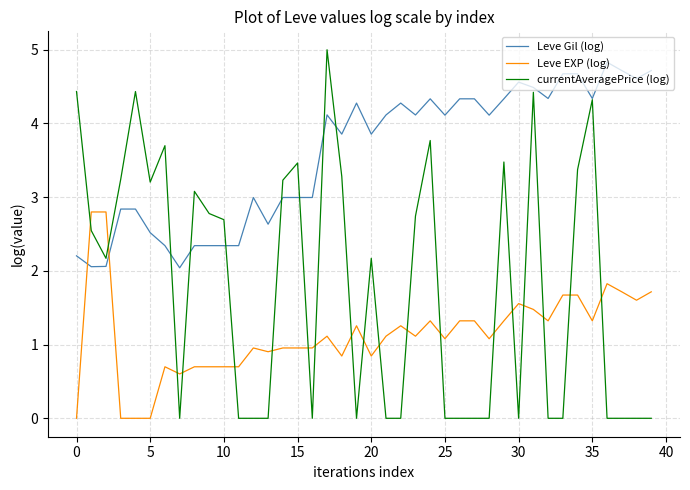

Which series has the largest range (max minus min)?

currentAveragePrice (log)